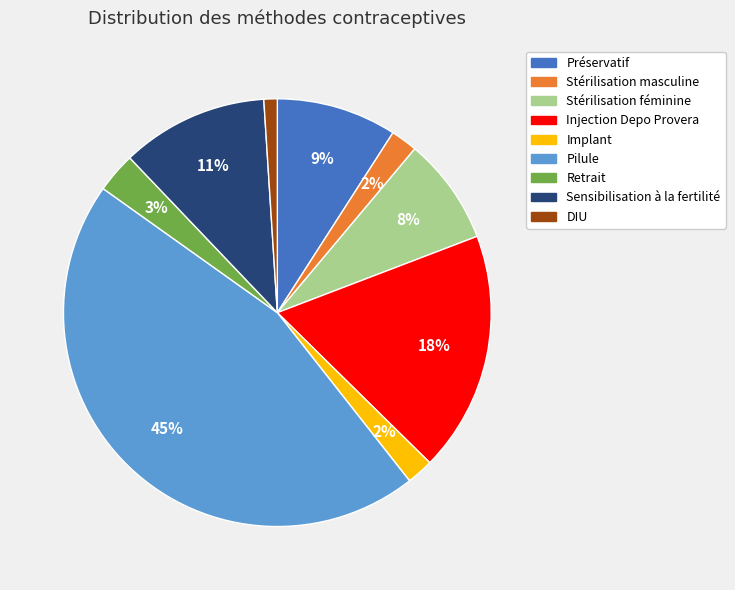

Which slice is the smallest?

DIU